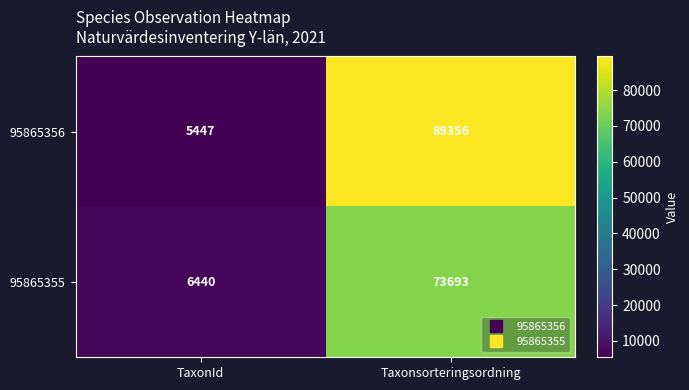

What is the difference between the highest and lowest values at Taxonsorteringsordning?

15663